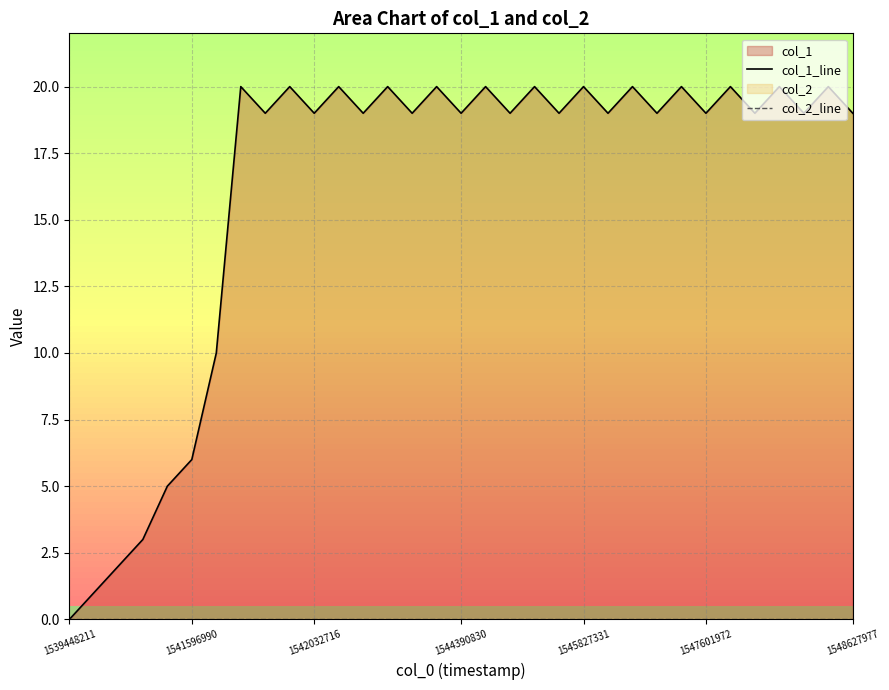

What is the difference between the maximum and minimum values in the col_1_line series?

20